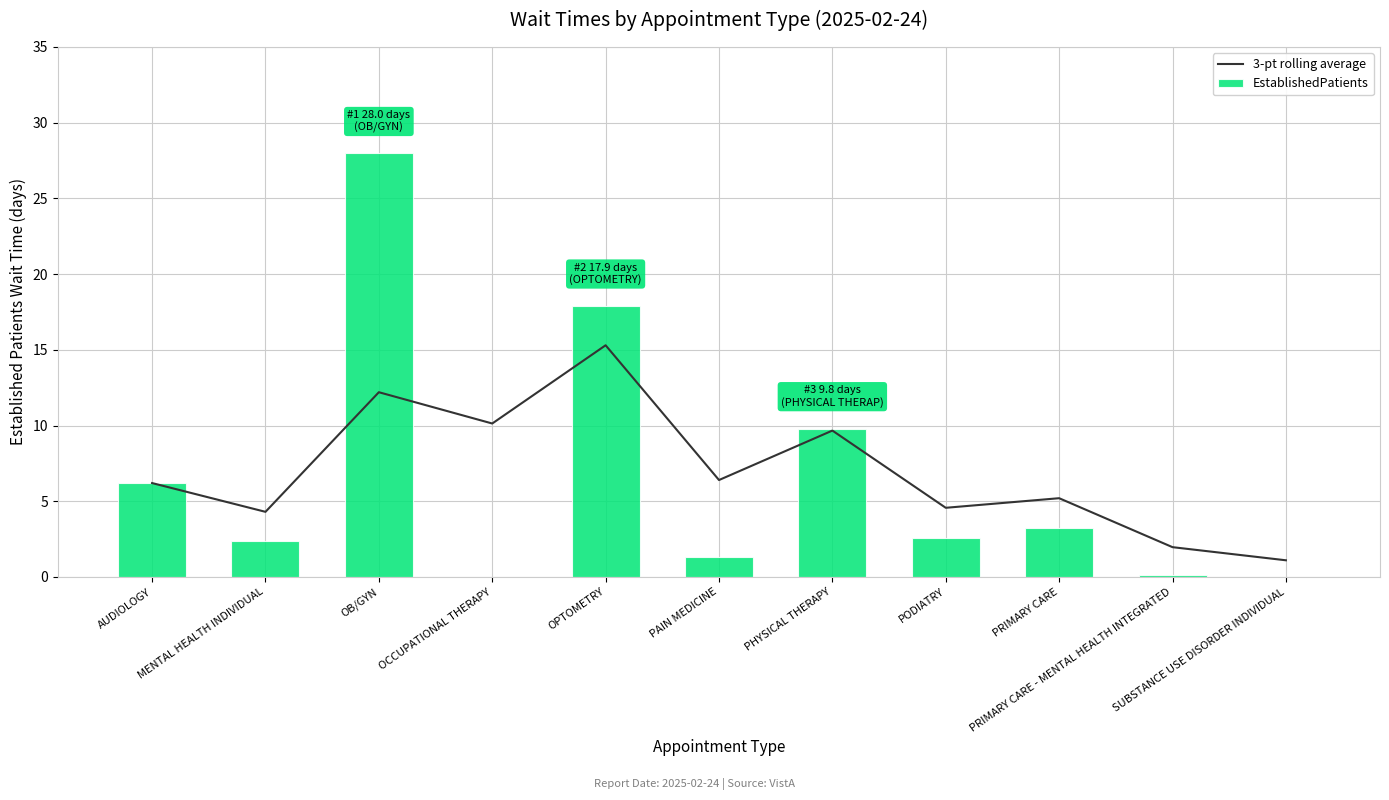

How many distinct data groups are displayed?

2